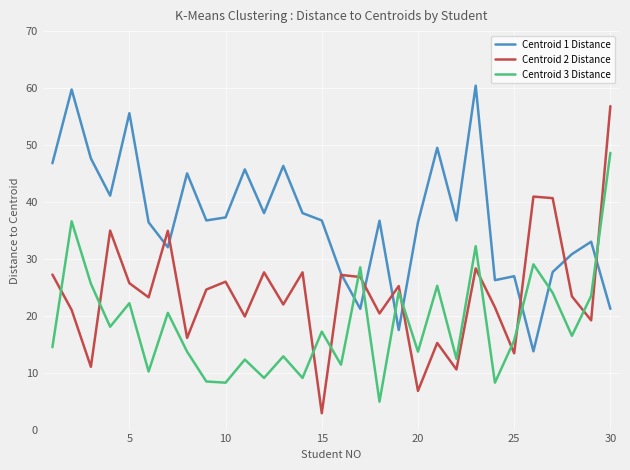

What is the minimum value for Centroid 3 Distance?

4.9